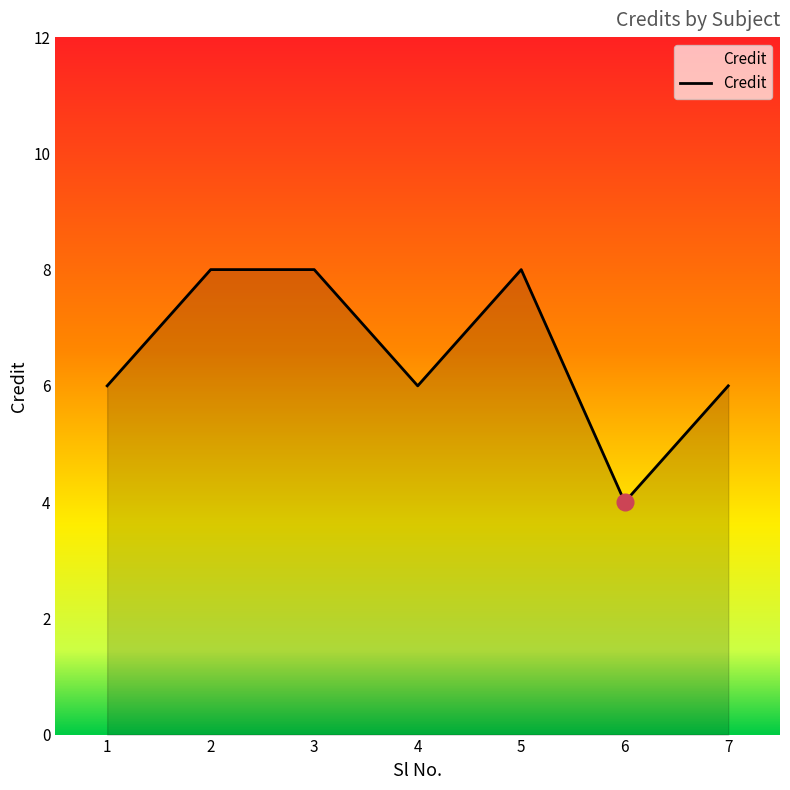

Does the chart display data point markers on the line(s)?

No